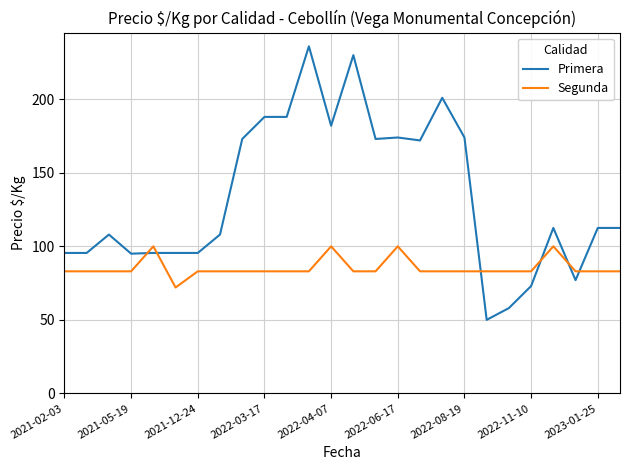

Which series has the largest total across all categories?

Primera